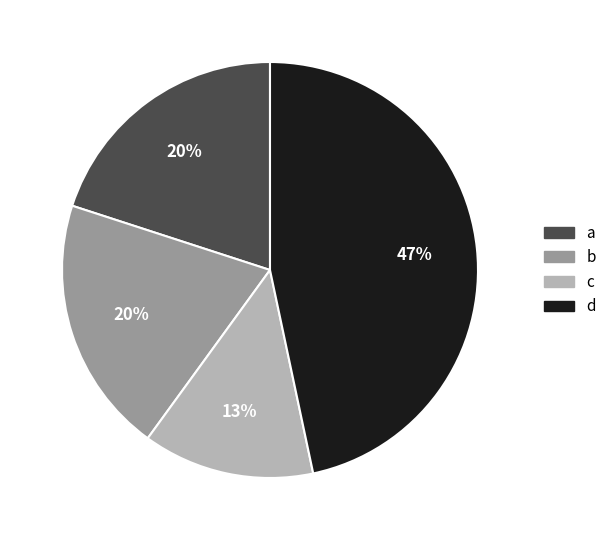

How many segments does this pie chart have?

4